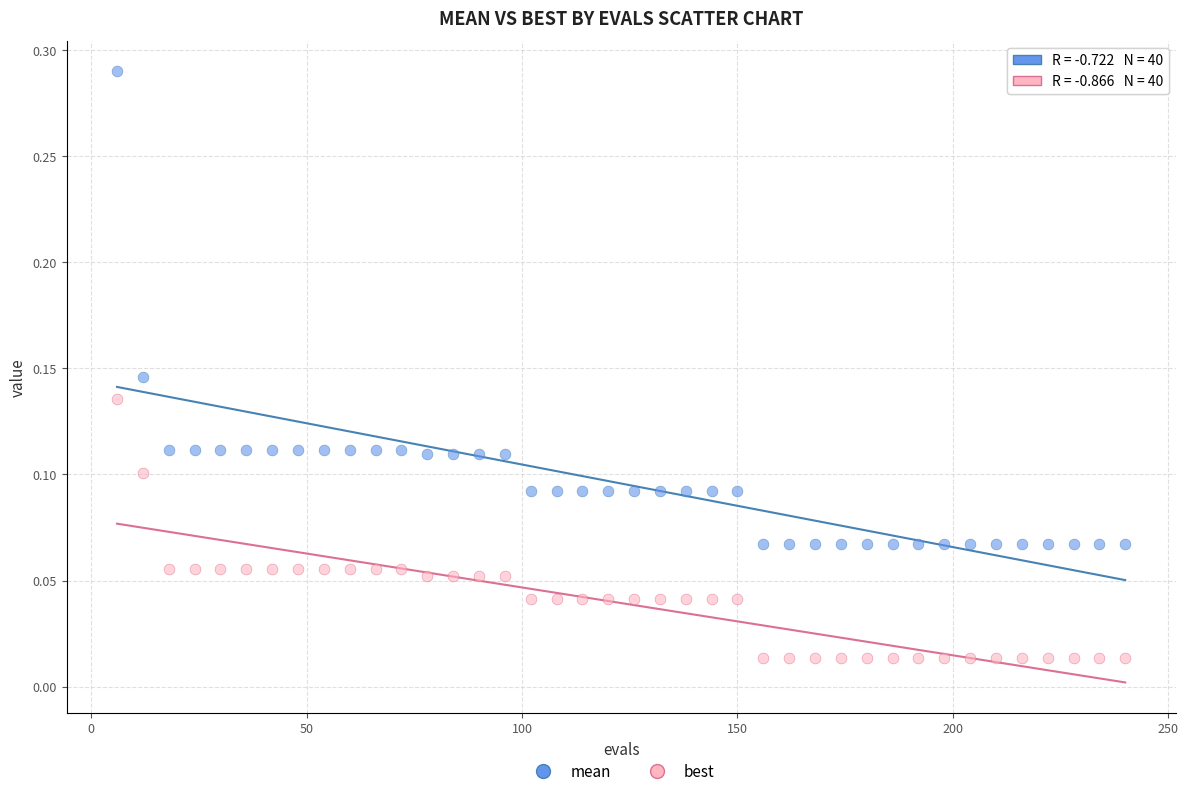

Which series reaches the maximum Y coordinate?

mean